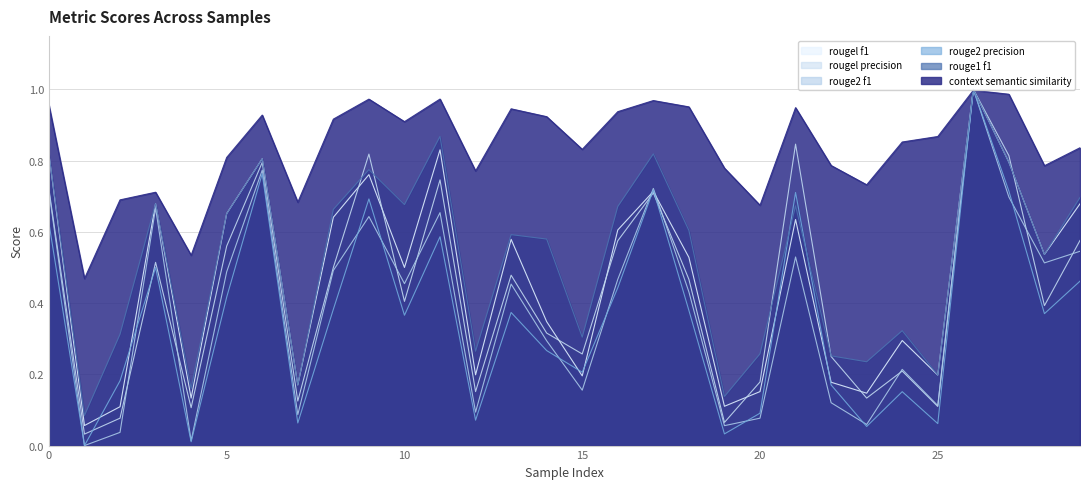

At which category does rouge2_precision reach its first local peak?

3